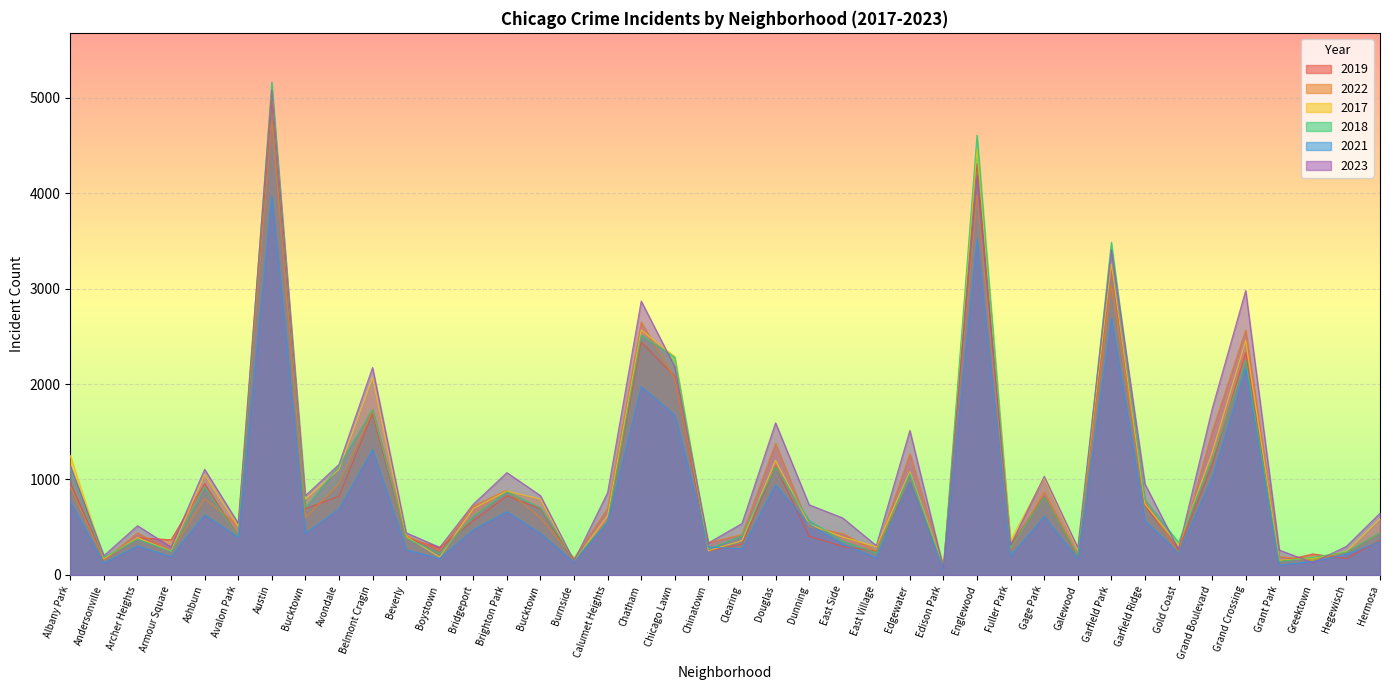

In 2018, how many points are lower than both neighbors (excluding endpoints)?

13